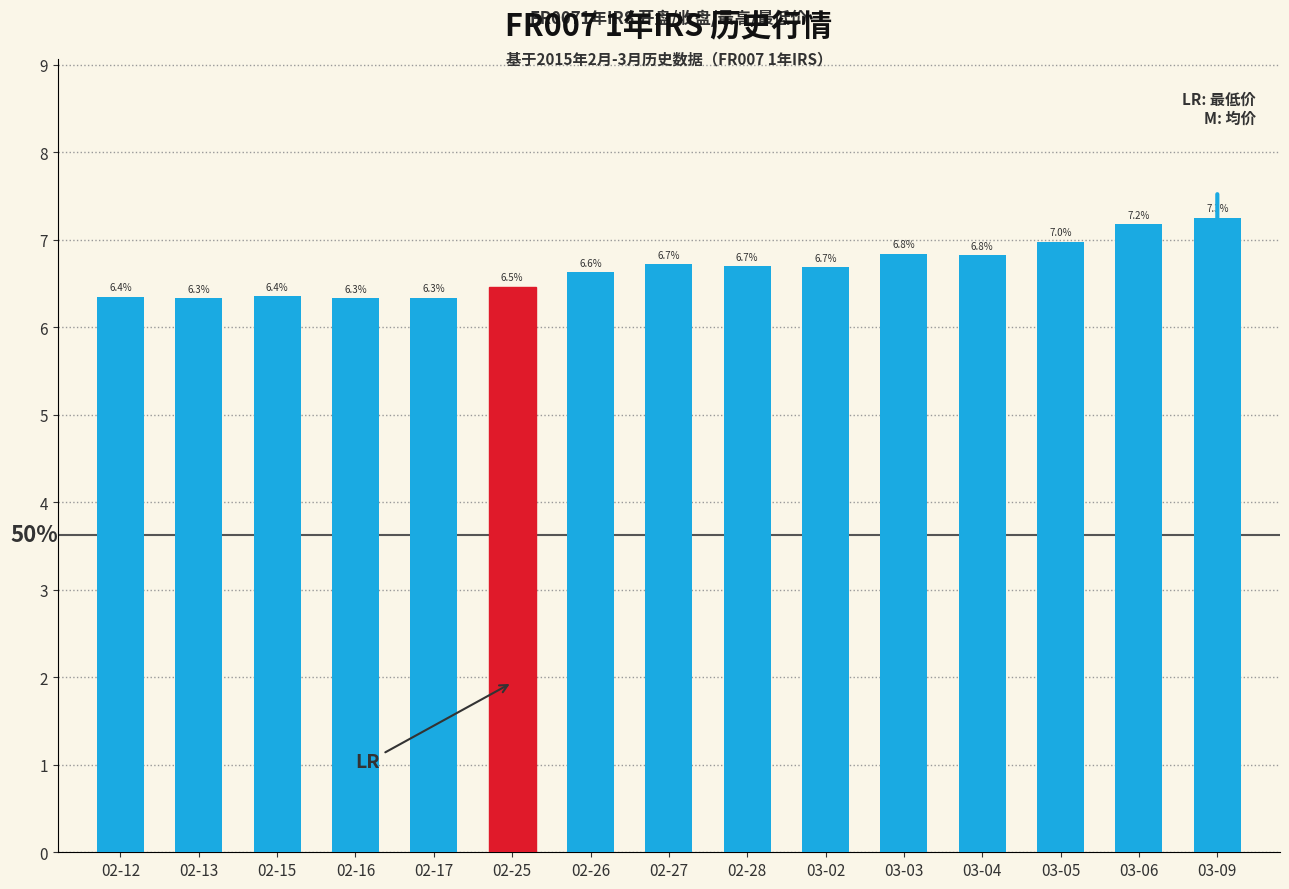

Are the bars grouped side by side (vs. stacked)?

No